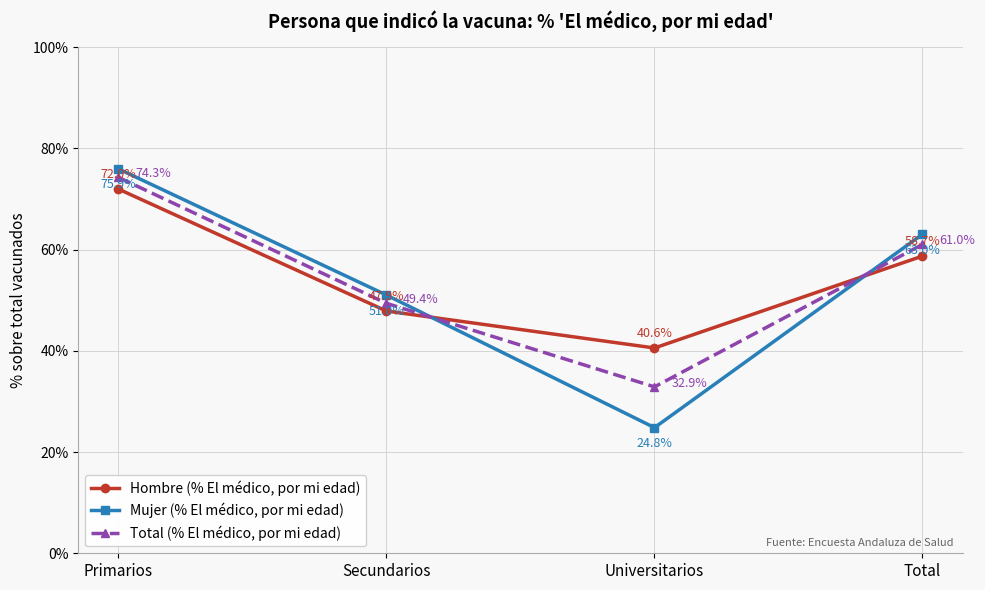

What is the spread (max minus min) of values at Total?

4.3